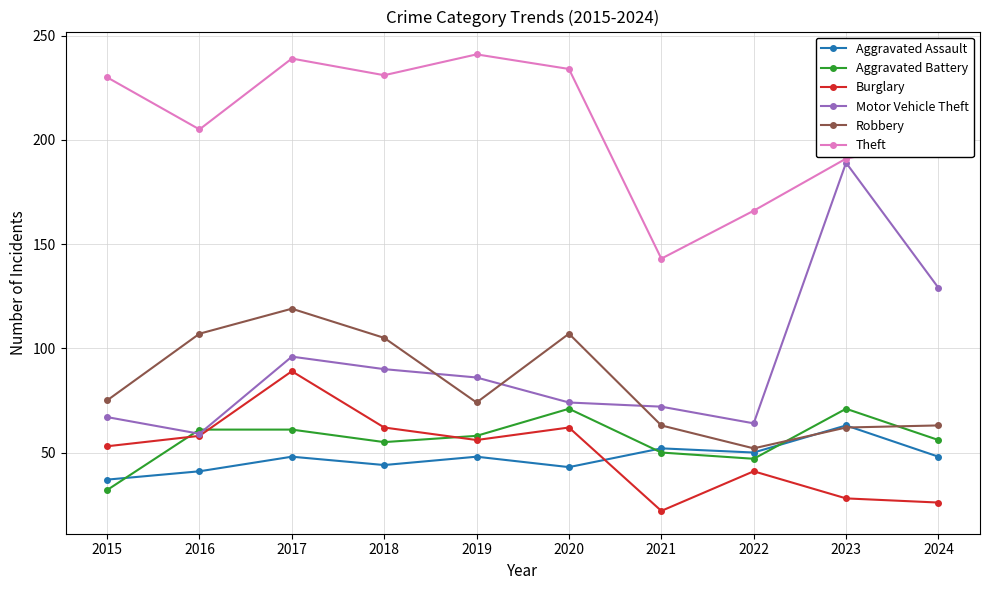

At which category is the sum across all series the highest?

2017